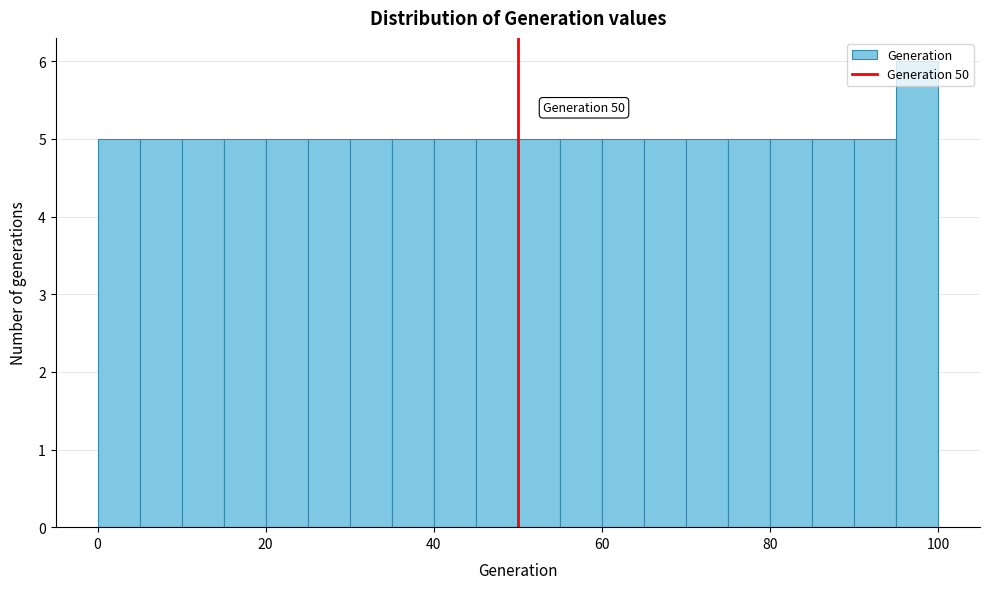

Around what value on the x-axis is the tallest bar? Give the approximate position of its centre, as read against the axis.

98